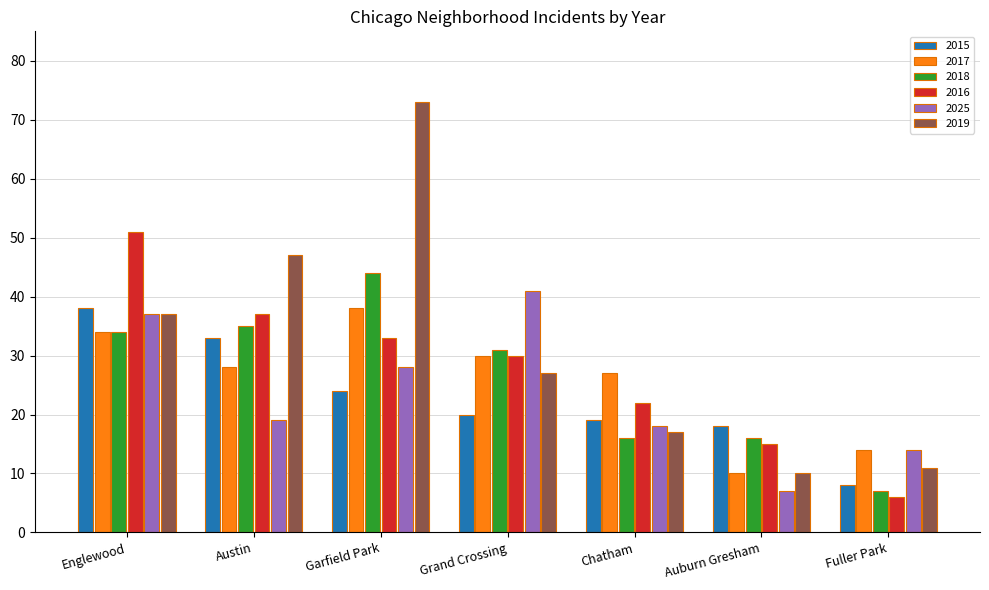

Is the value of 2015 at Chatham greater than the value of 2025 at Chatham?

Yes